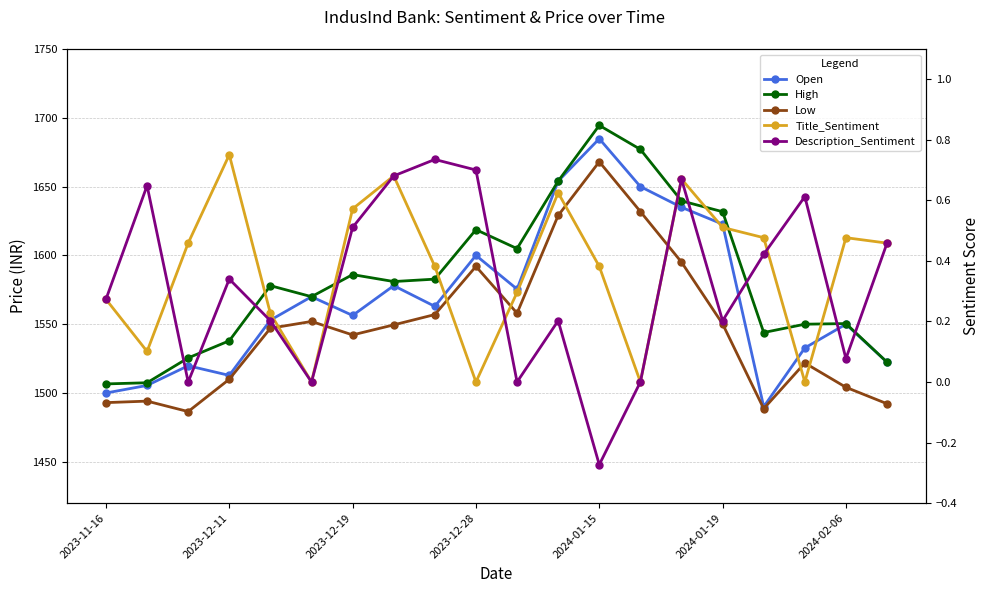

List the series in order of their peak value, highest first.

High, Open, Low, Title_Sentiment, Description_Sentiment